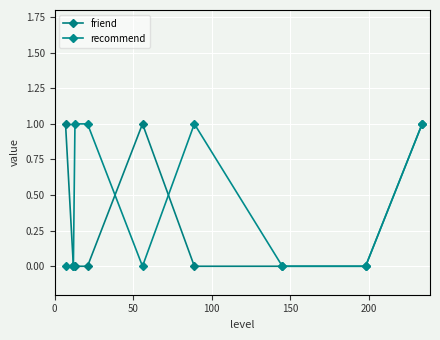

At which label is friend closest to 0?

50